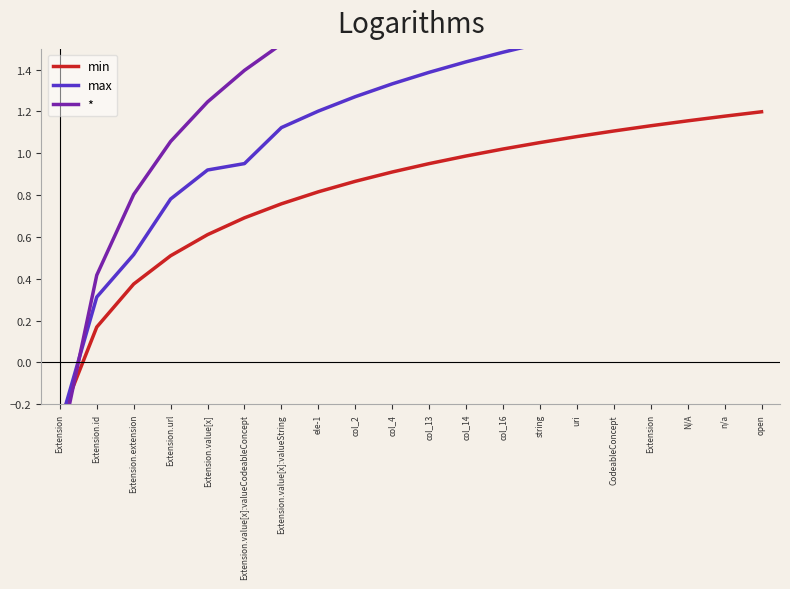

What are all the series names shown in the legend?

min, max, *